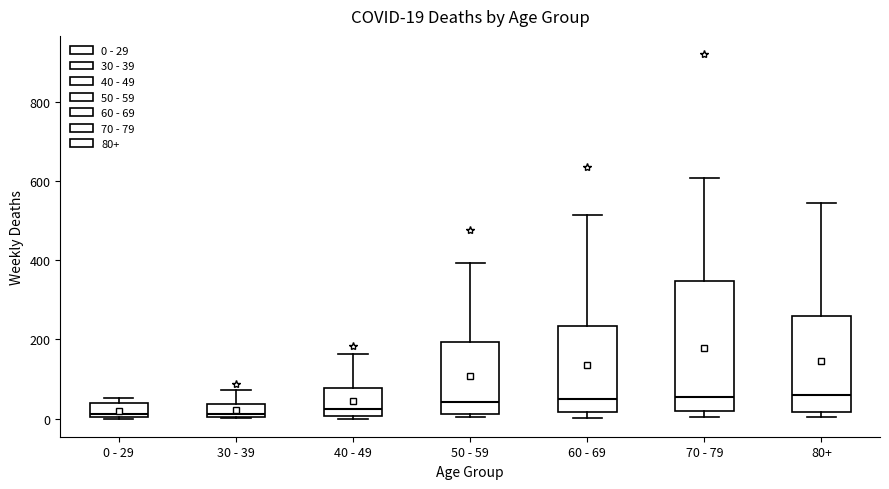

Comparing the boxes themselves (not the whiskers), which one is the tallest?

70 - 79